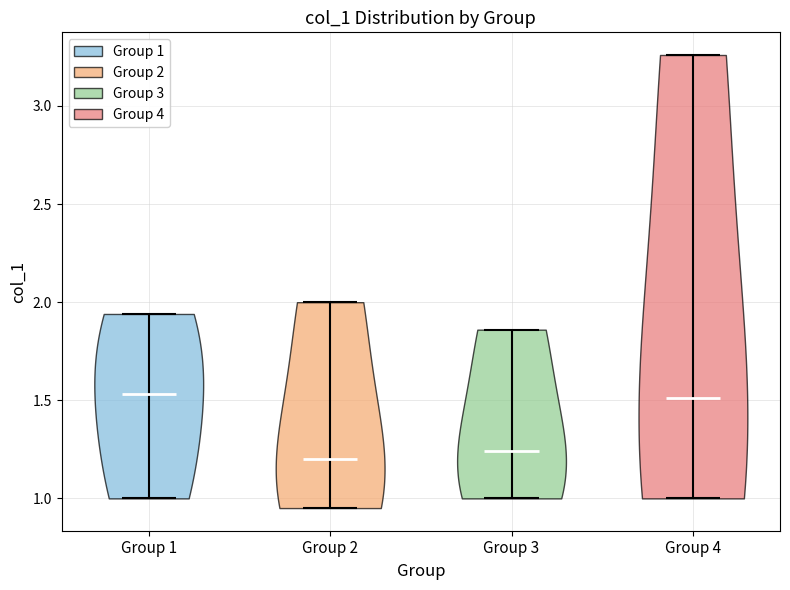

Reading left to right, read every violin against the y-axis: where its median line is, and the lowest and highest points it reaches. The values are not printed on the chart, so give them approximately, as read against the axis.

Group 1: median line 1.55, lowest point 1.00, highest point 1.95
Group 2: median line 1.20, lowest point 0.95, highest point 2.00
Group 3: median line 1.25, lowest point 1.00, highest point 1.85
Group 4: median line 1.50, lowest point 1.00, highest point 3.25